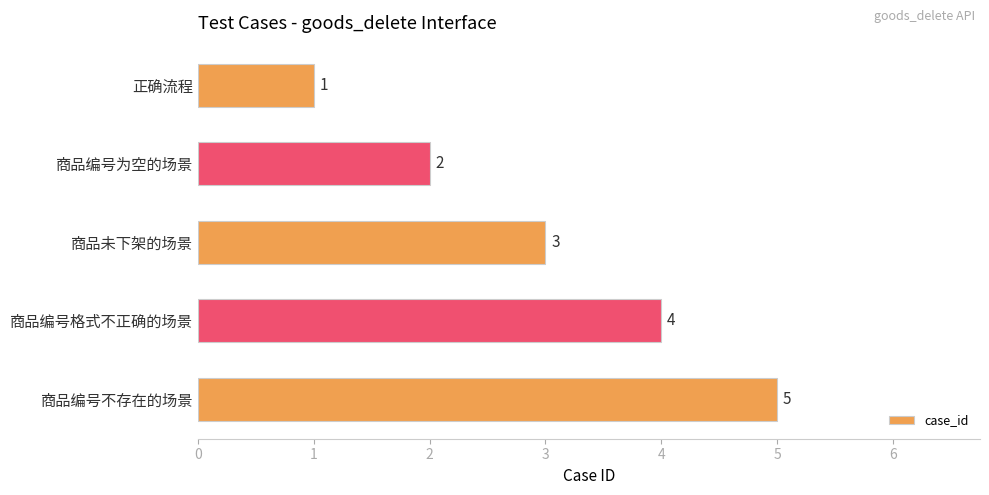

True or false: the data shows 0 at 正确流程.

False